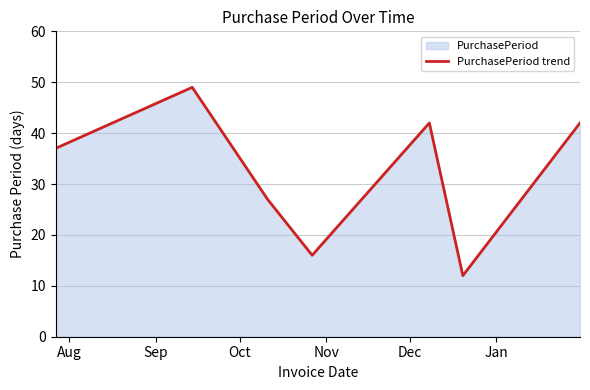

What is the difference between the maximum and minimum values?

37